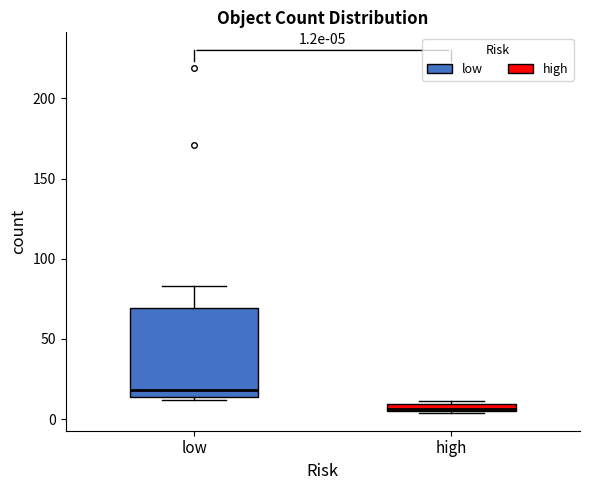

Which box has the lowest median line?

high